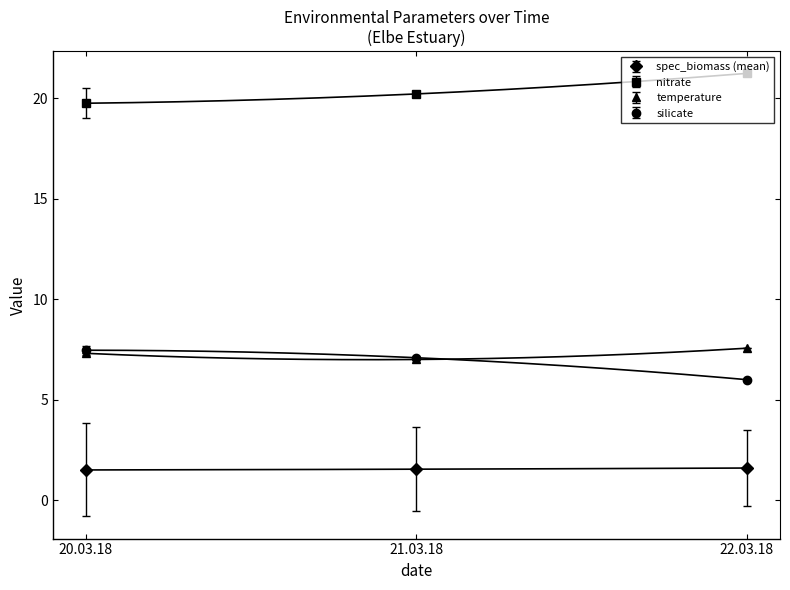

The value of spec_biomass (mean) at 21.03.18 is 1.5. True or false?

True